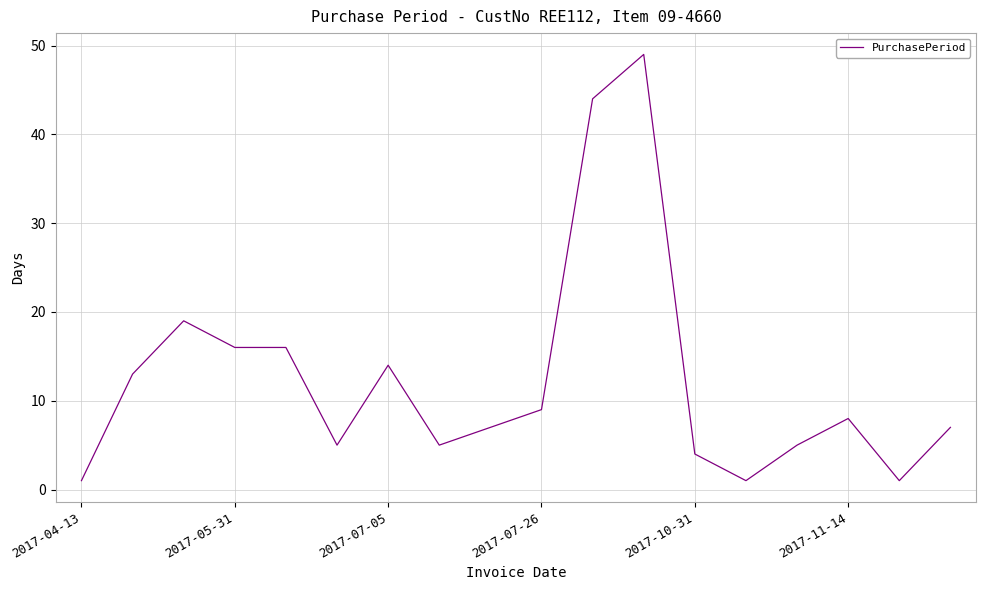

Does the chart display data point markers on the line(s)?

No